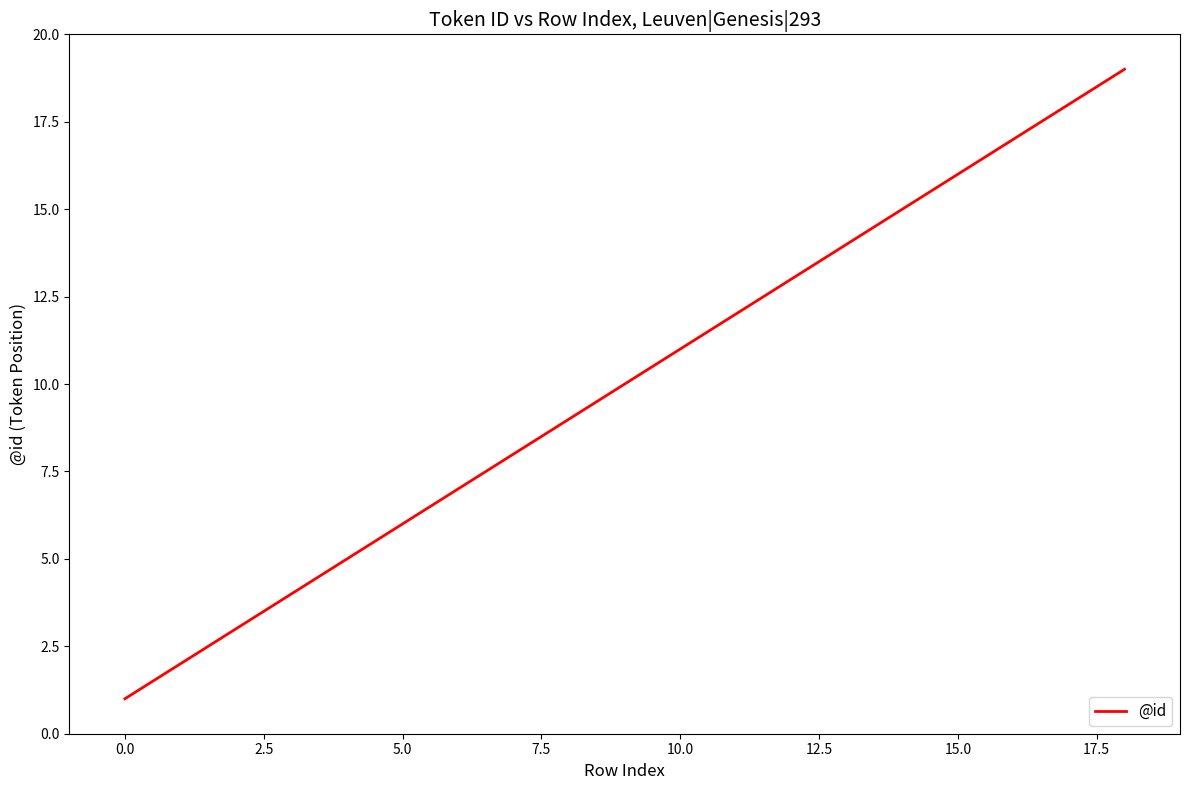

What is the difference between the second highest and second lowest values?

16